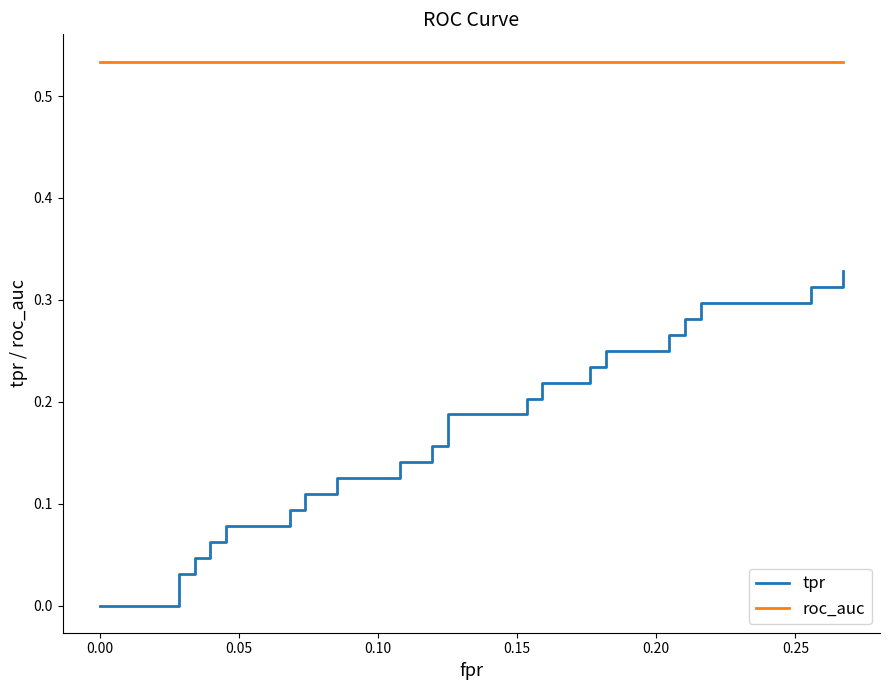

True or false: tpr has more than 0 interior local peaks.

False